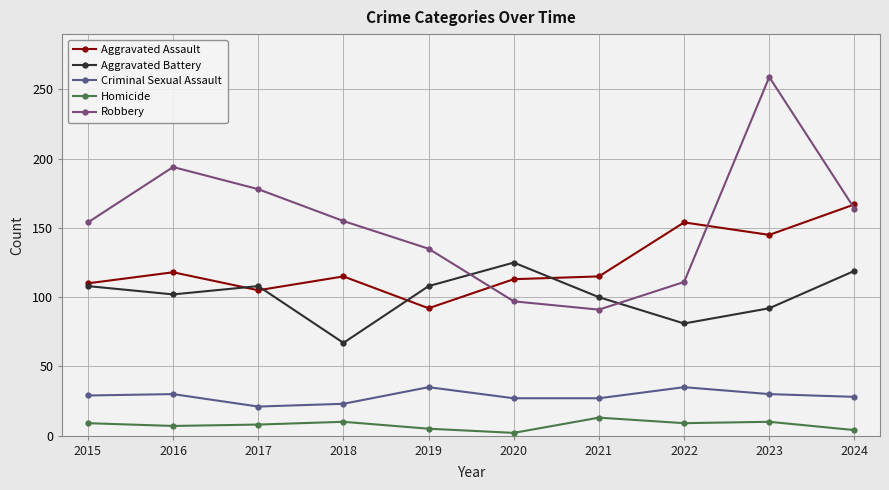

How many categories are shown in the chart?

10